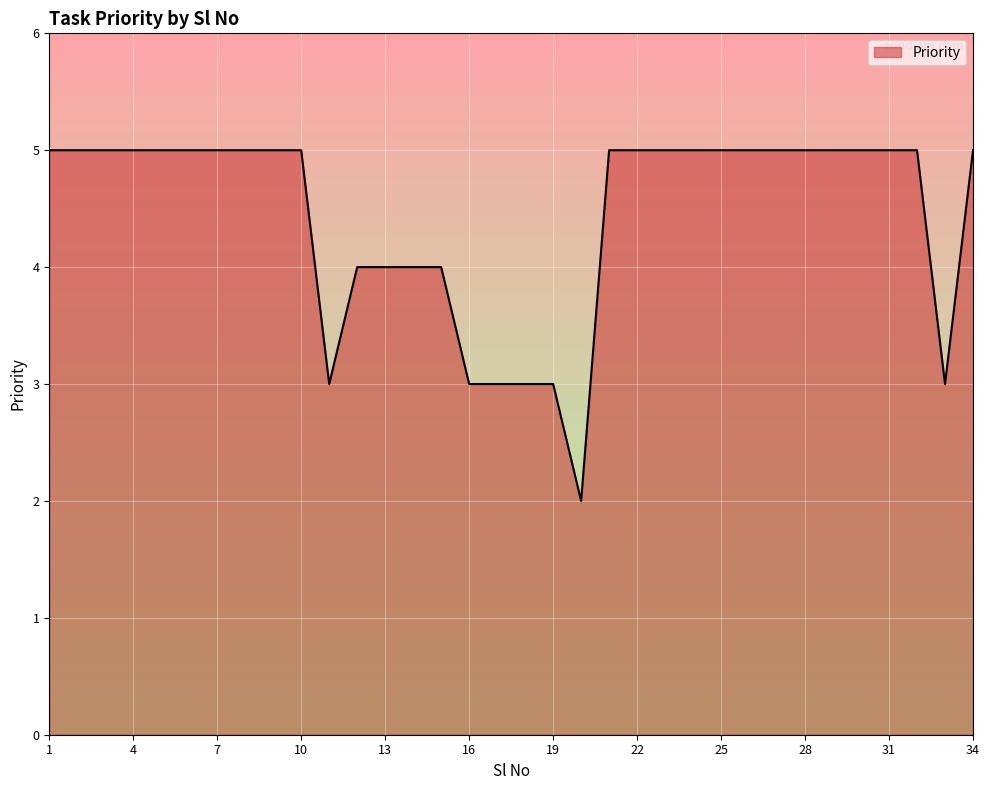

What is the sum of all values?

151